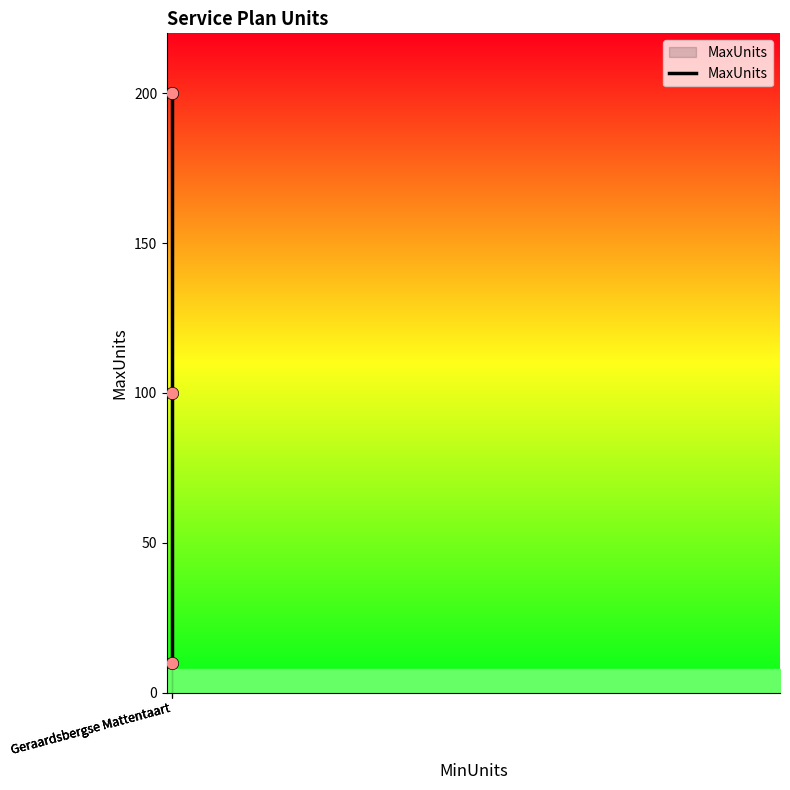

Which has a higher value, Geraardsbergse Mattentaart or Geraardsbergse Mattentaart?

Geraardsbergse Mattentaart